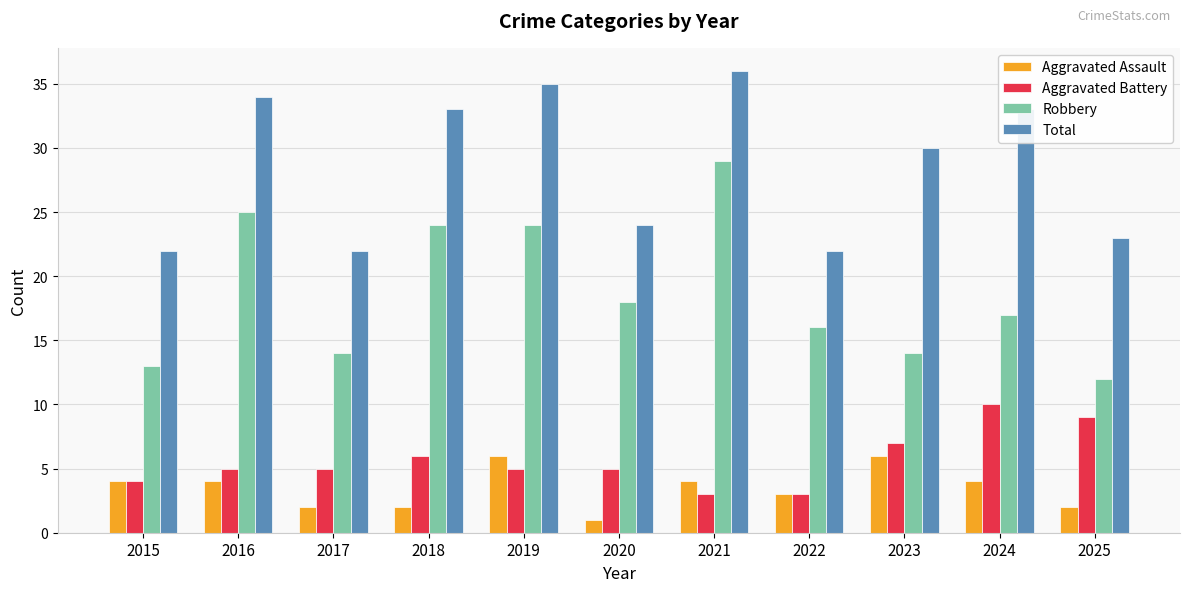

What is the difference between the maximum and minimum values in the Aggravated Battery series?

7